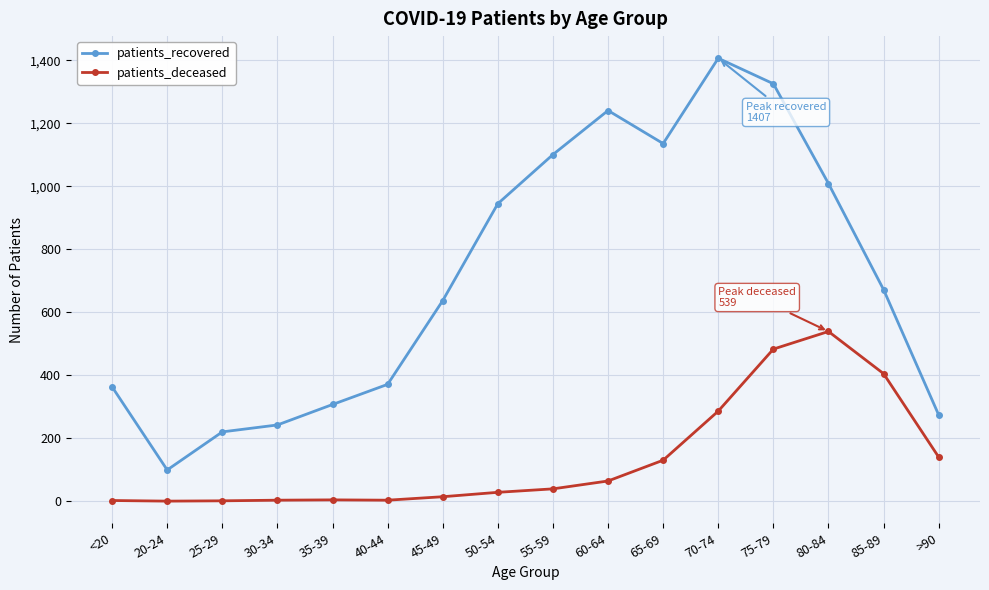

List the series in order of their peak value, lowest first.

patients_deceased, patients_recovered